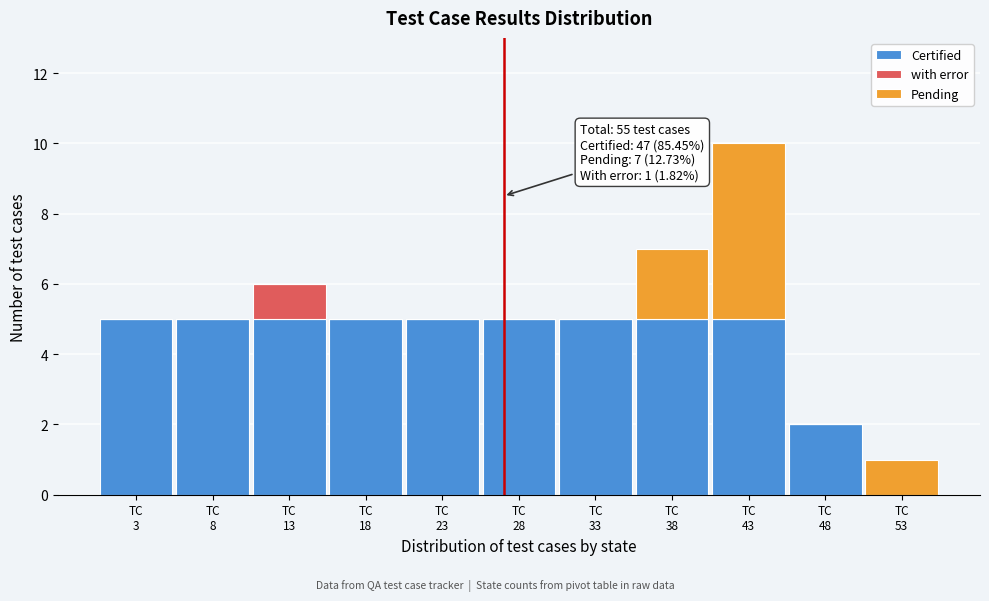

Which range on the x-axis has the tallest stacked bar (by total height)?

41 to 46